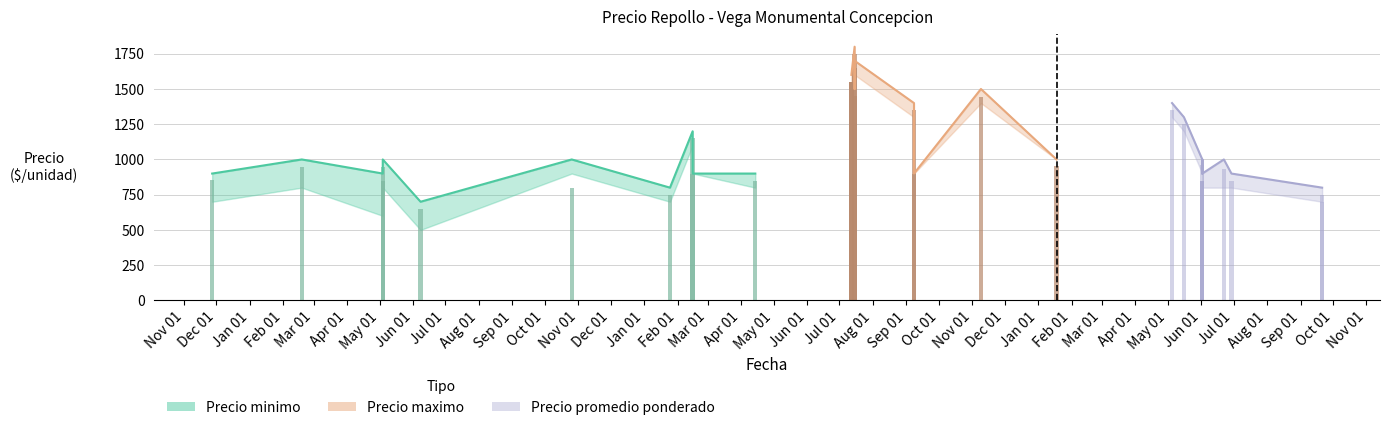

What is the difference between the second highest and second lowest values?

202